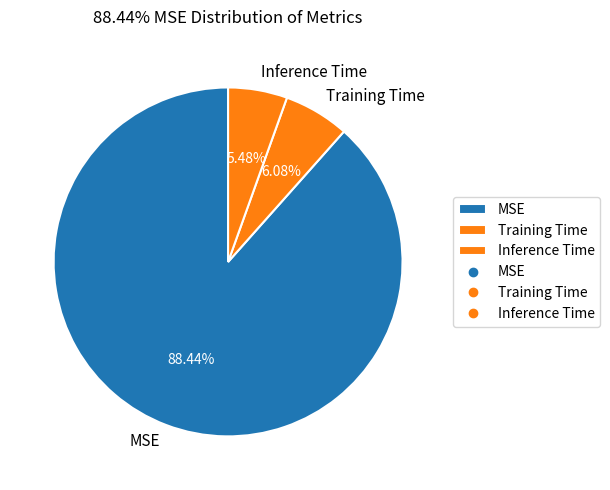

What is the majority slice?

MSE